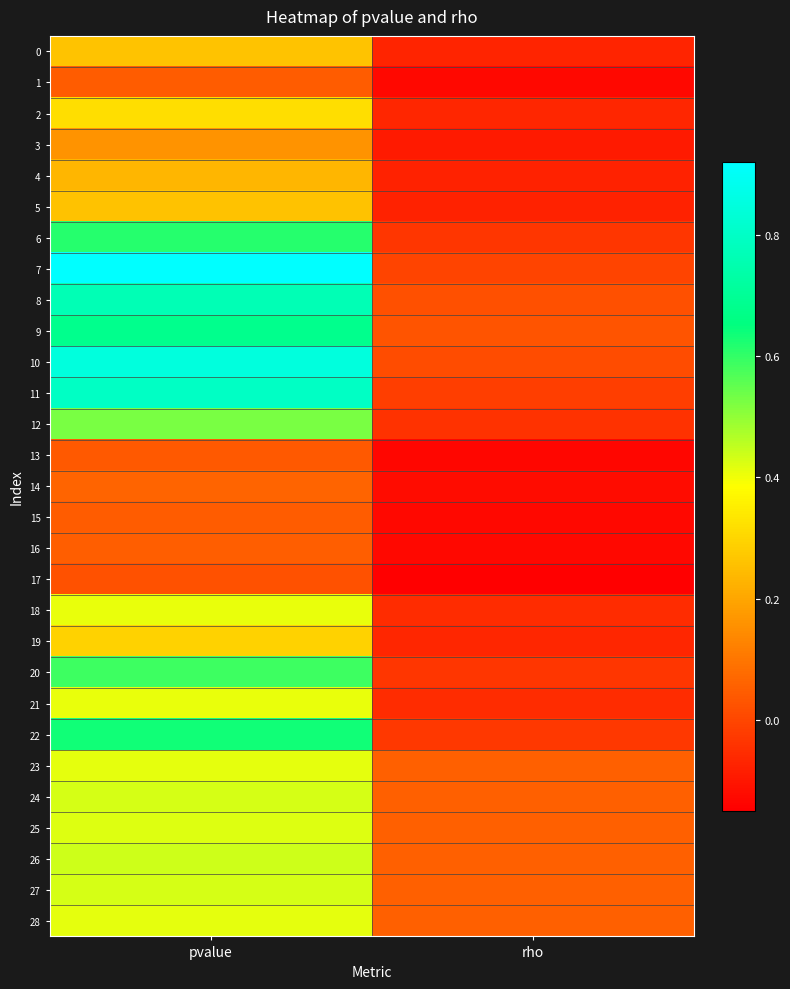

What is the difference between the highest and lowest values at pvalue?

0.9